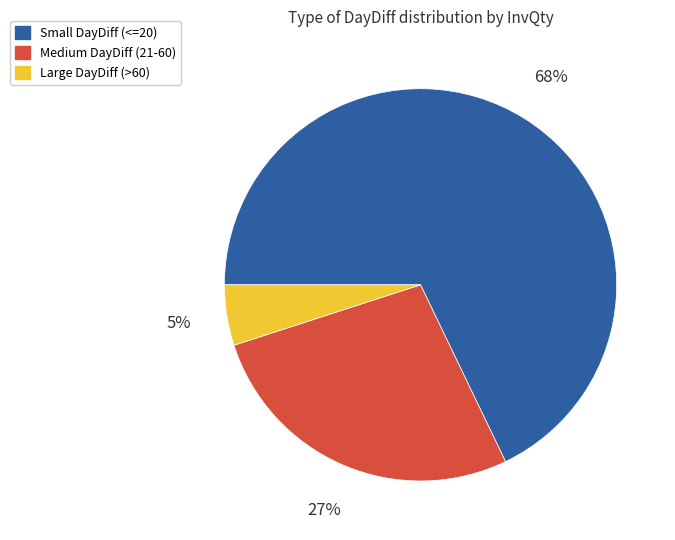

Which category has the biggest portion of the pie?

Small DayDiff (<=20)